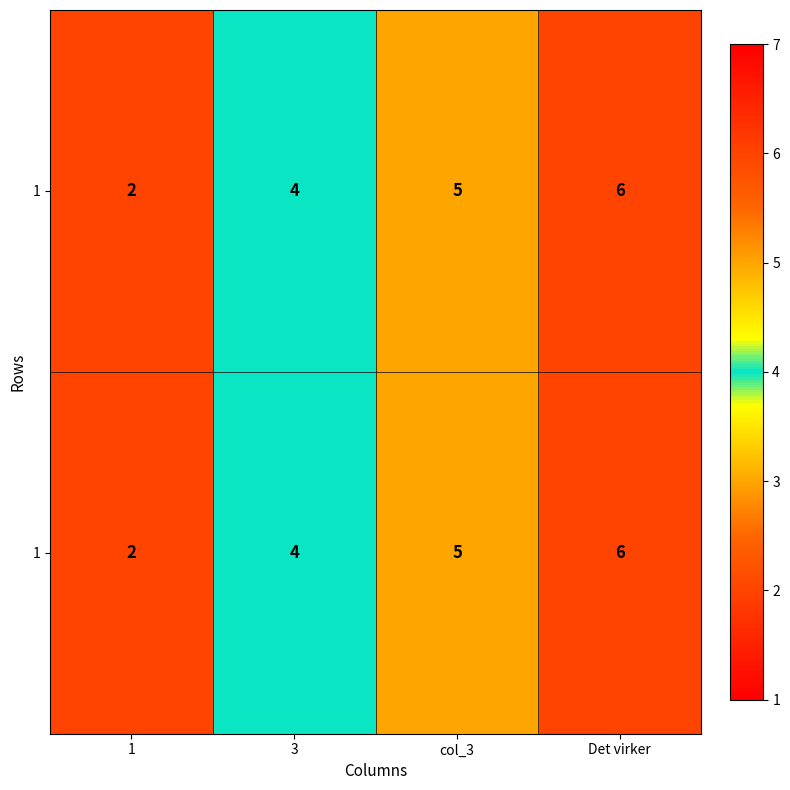

How many distinct data groups are displayed?

2